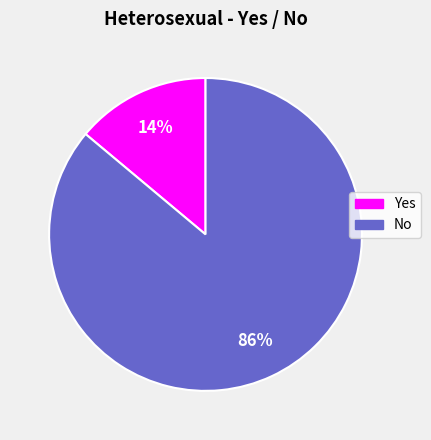

The Yes slice represents 14% of the pie. True or false?

True